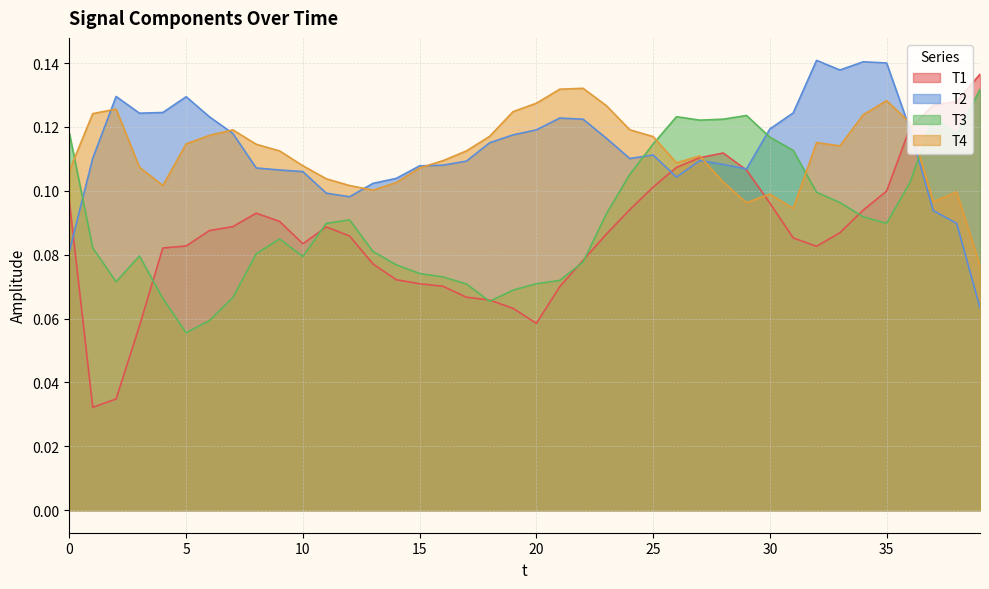

Count the number of categories in the chart.

40